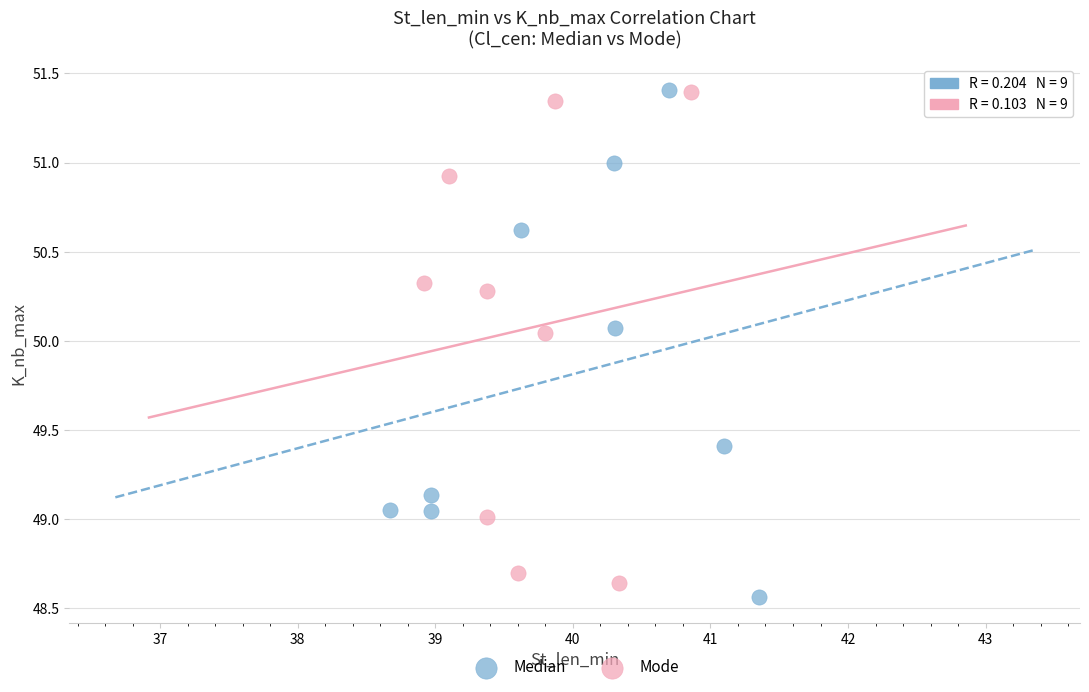

Which series has the largest Y range (max minus min)?

Median